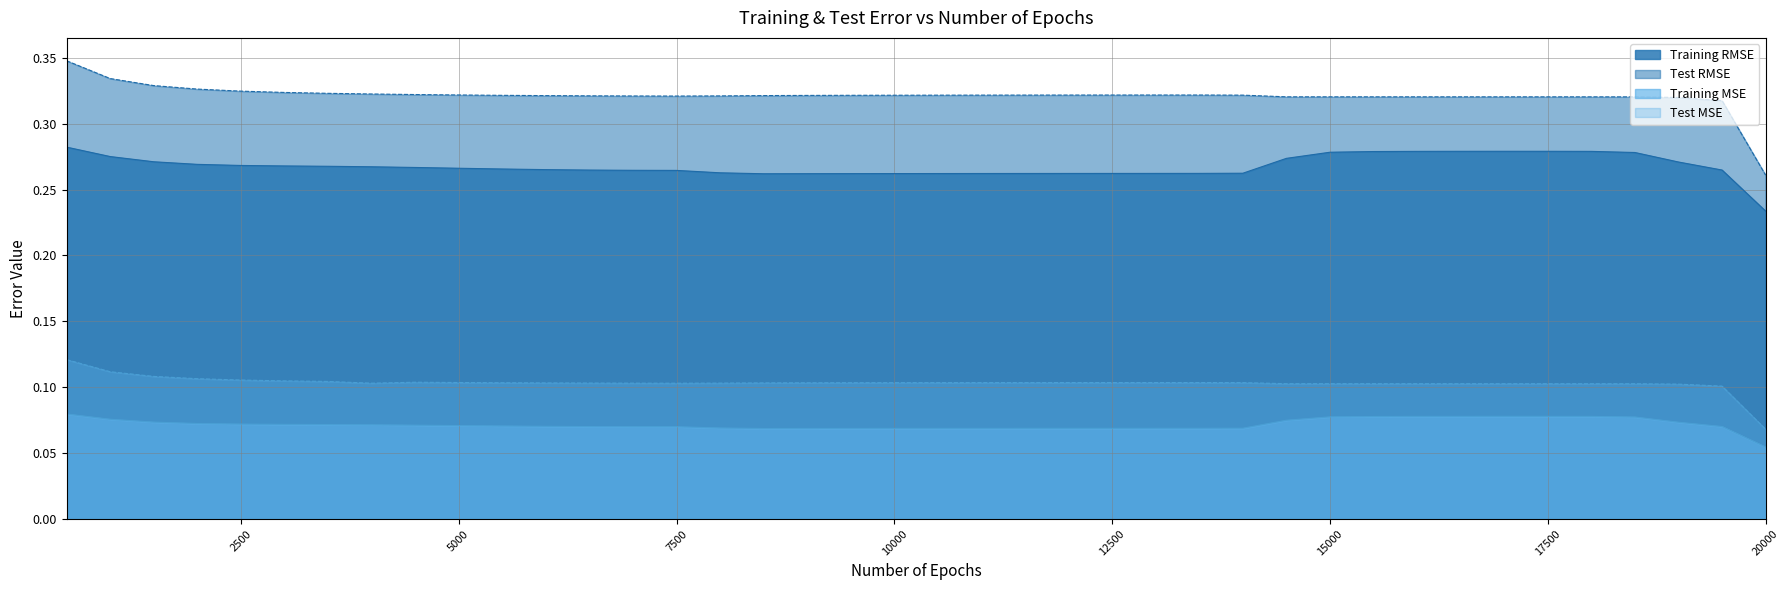

At which label is Test RMSE closest to 0?

20000